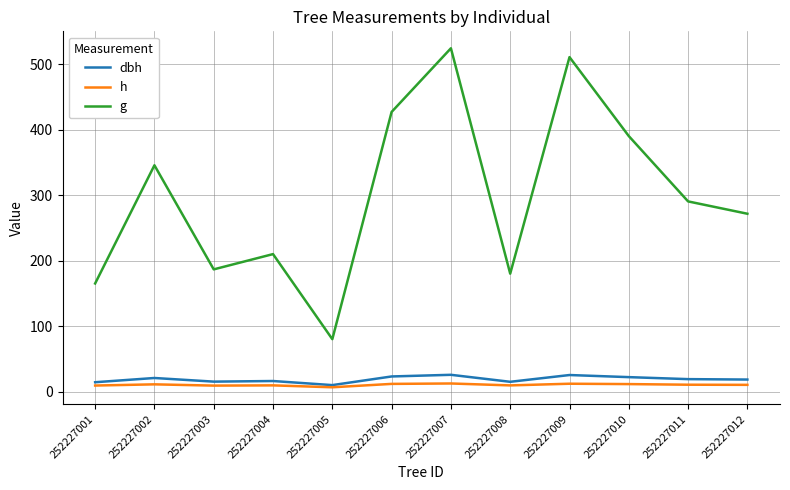

True or false: g has more than 0 interior local peaks.

True